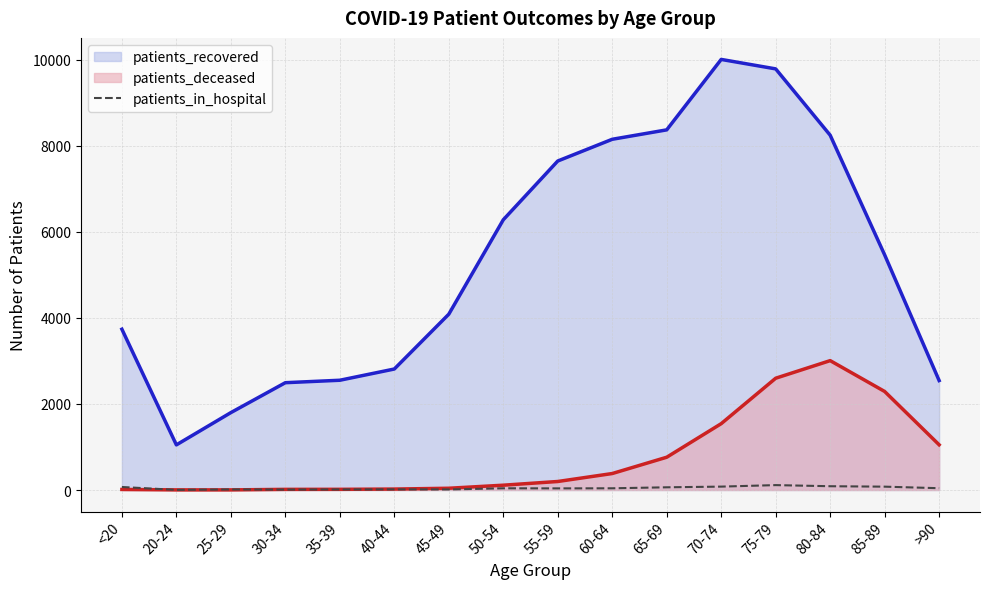

True or false: patients_recovered and patients_deceased cross at least once.

False